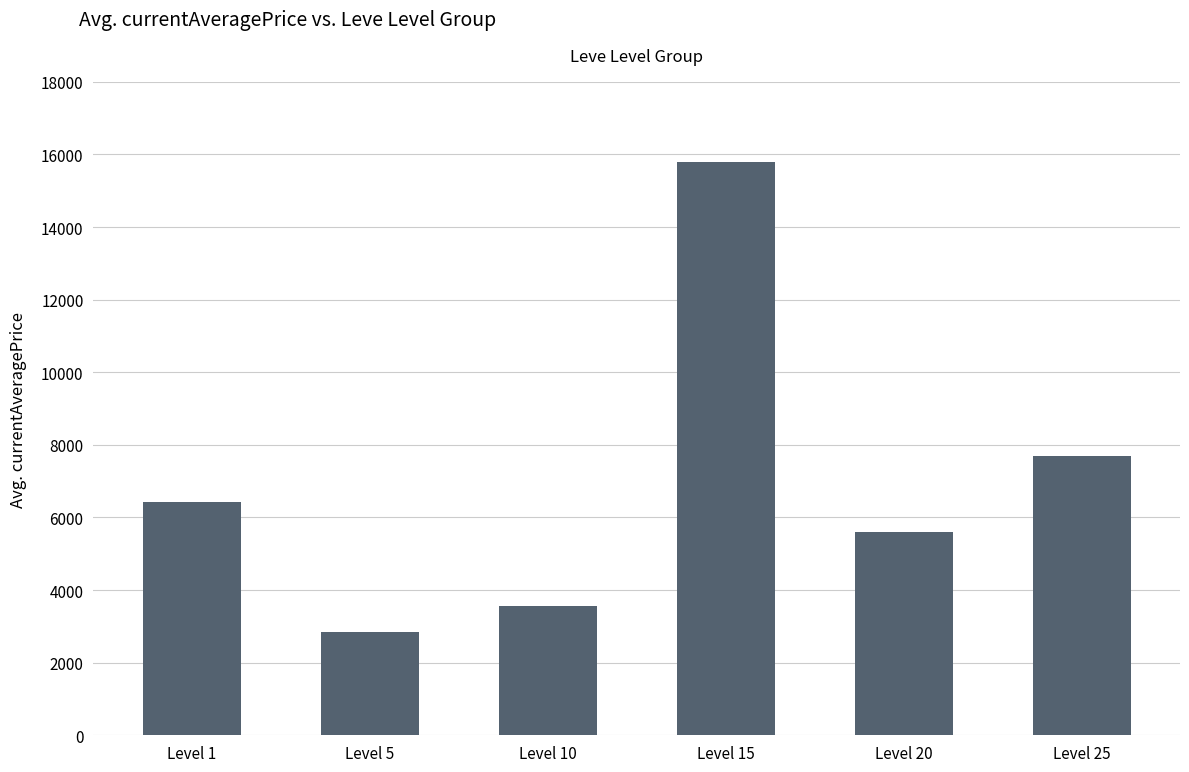

Read the value at Level 5.

2834.3